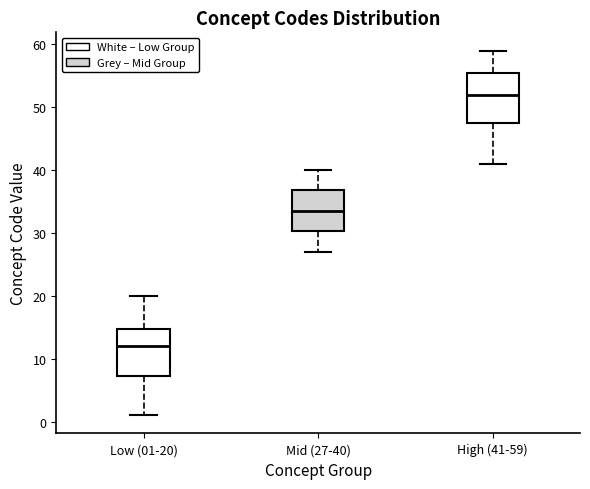

Which box's median line is the highest?

High (41-59)